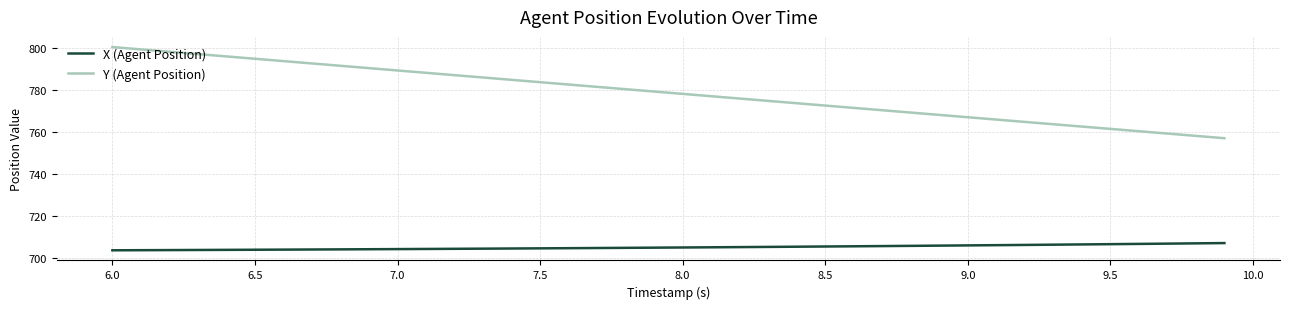

True or false: X (Agent Position) and Y (Agent Position) intersect in this chart.

False